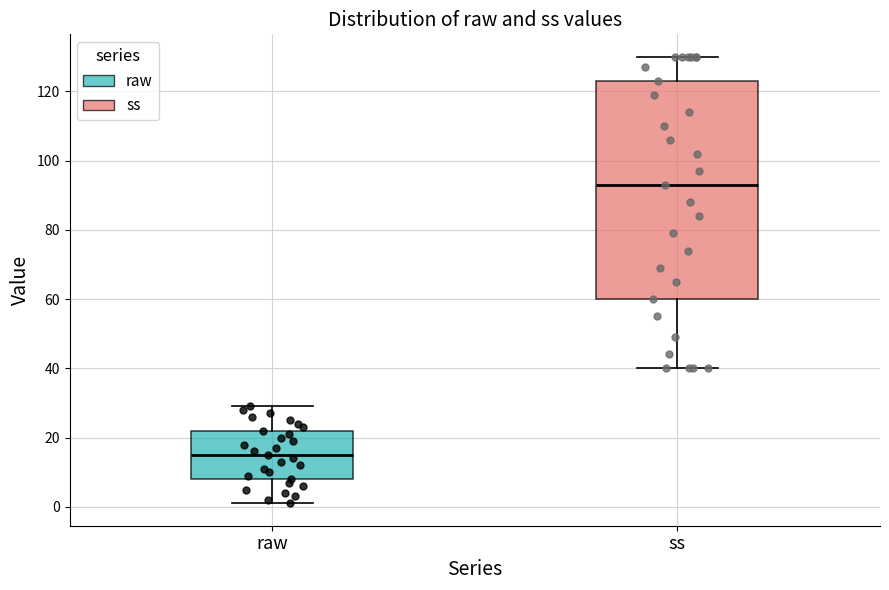

Where is the upper edge of the box for raw on the y-axis? The values are not printed on the chart, so give them approximately, as read against the axis.

22